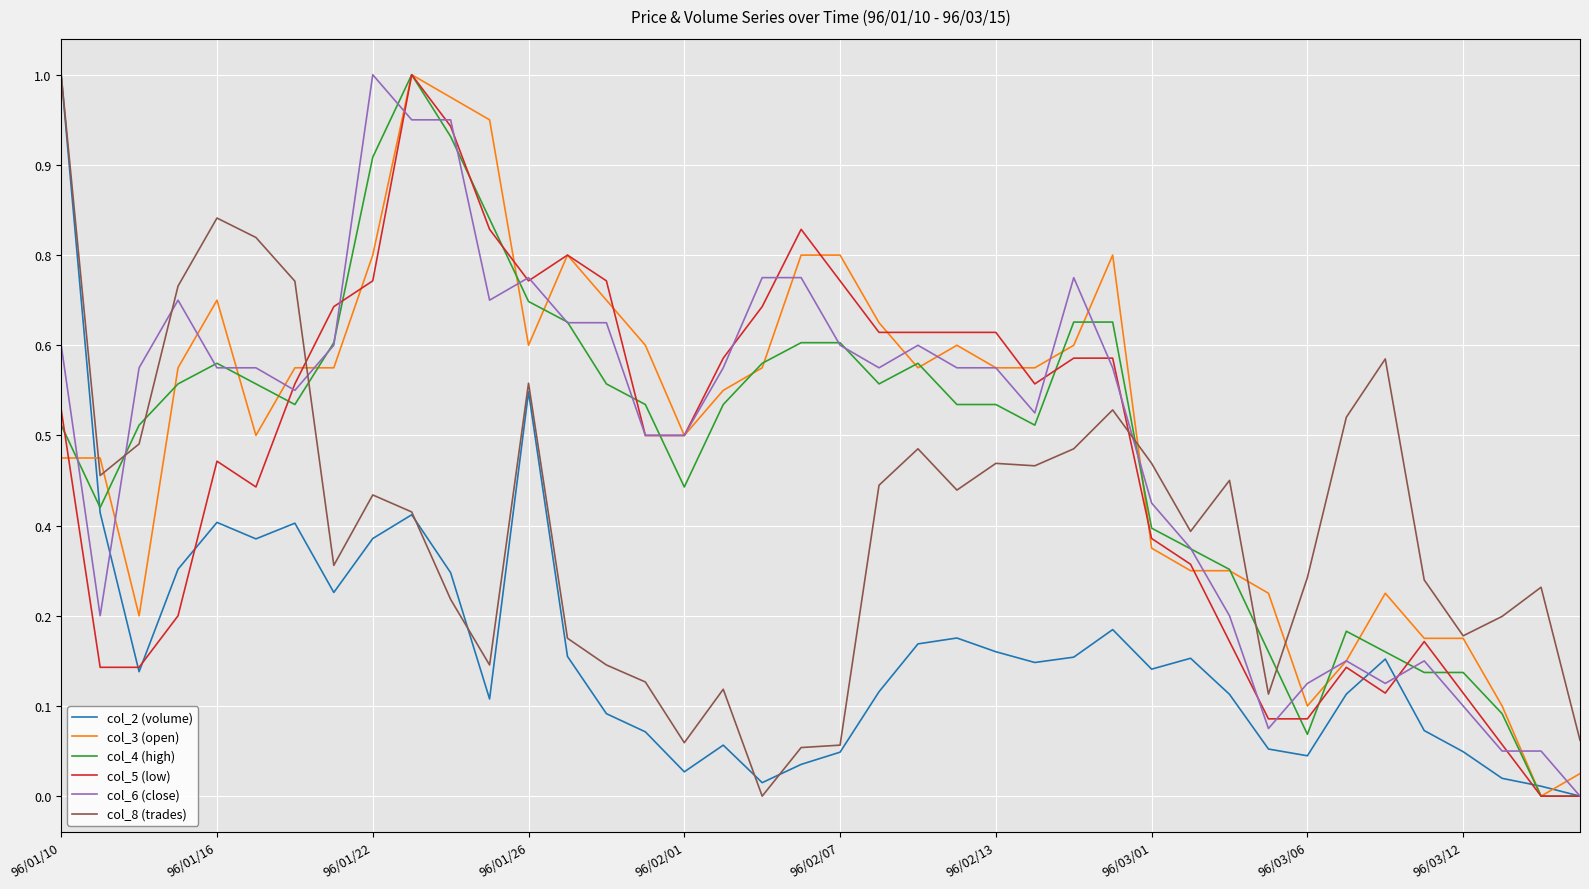

What is the average value of the col_3 (open) series?

0.5